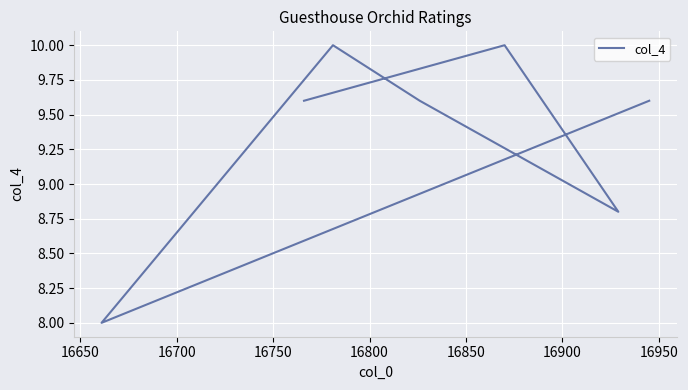

True or false: the data shows 6.0 at 16900.

False